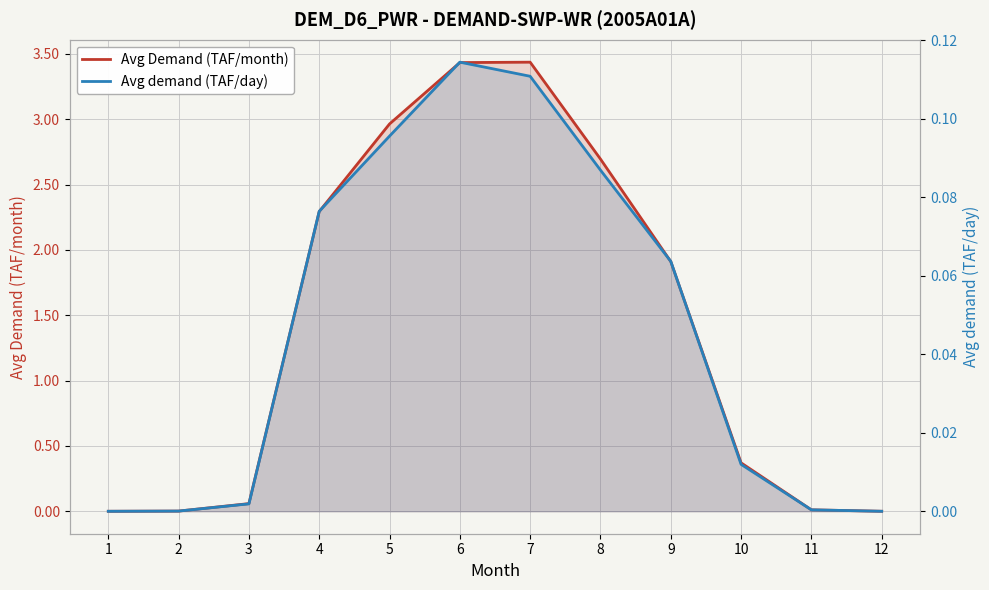

Rank the categories by Avg demand (TAF/day) value from lowest to highest.

1, 12, 2, 11, 3, 10, 9, 4, 8, 5, 7, 6